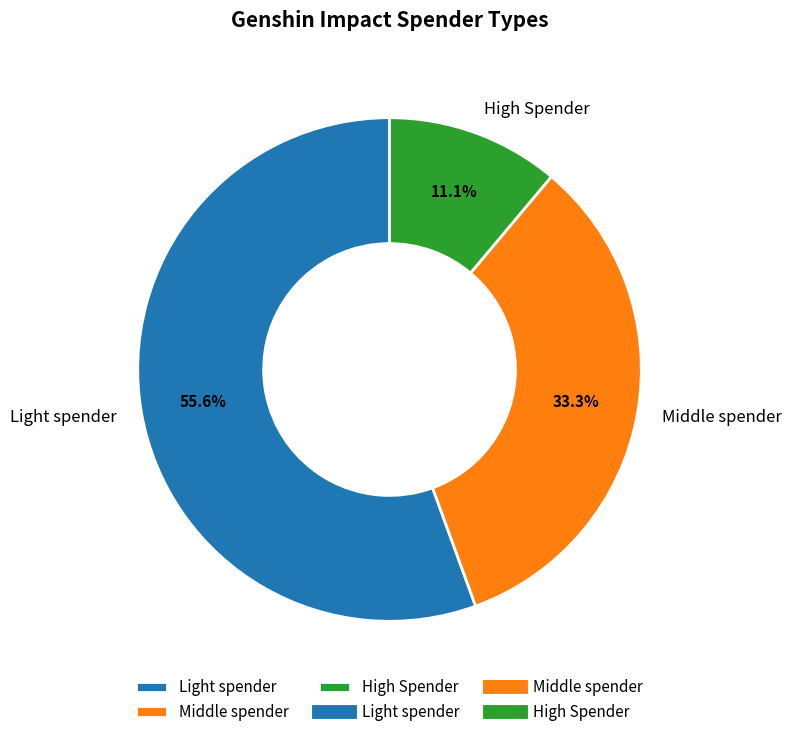

Do Middle spender and High Spender together represent more than half of the pie?

No